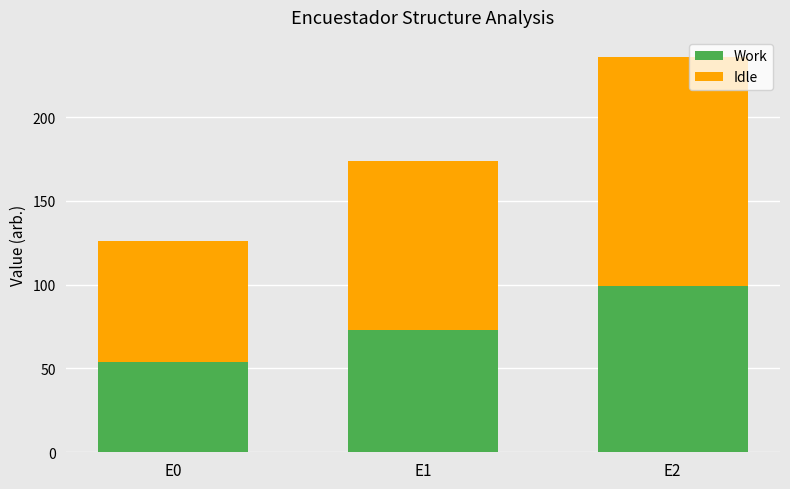

True or false: Work has a value of 54 at E0.

True